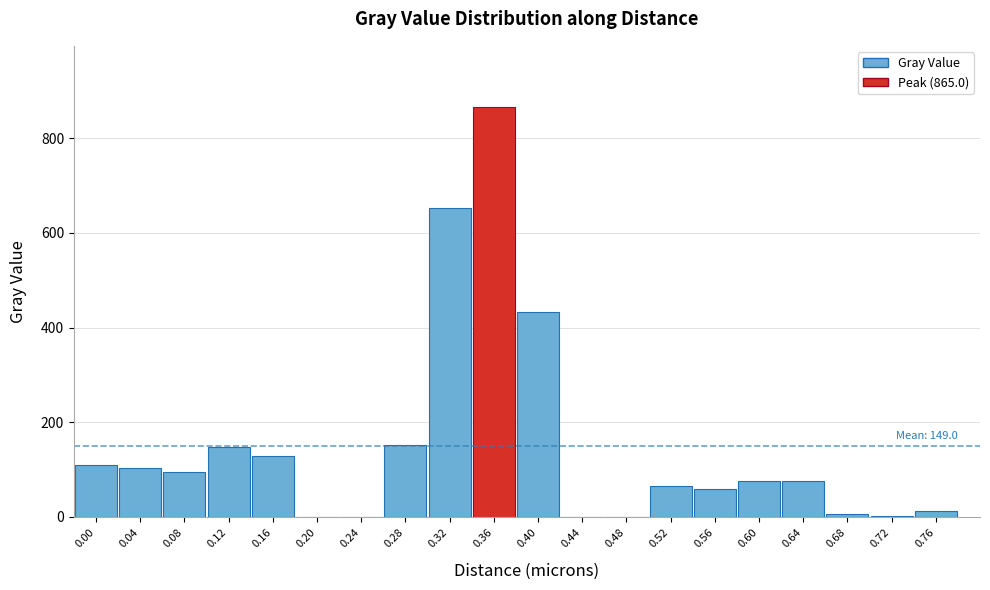

What is the ratio of the value at 0.00 to the value at 0.64?

1.5